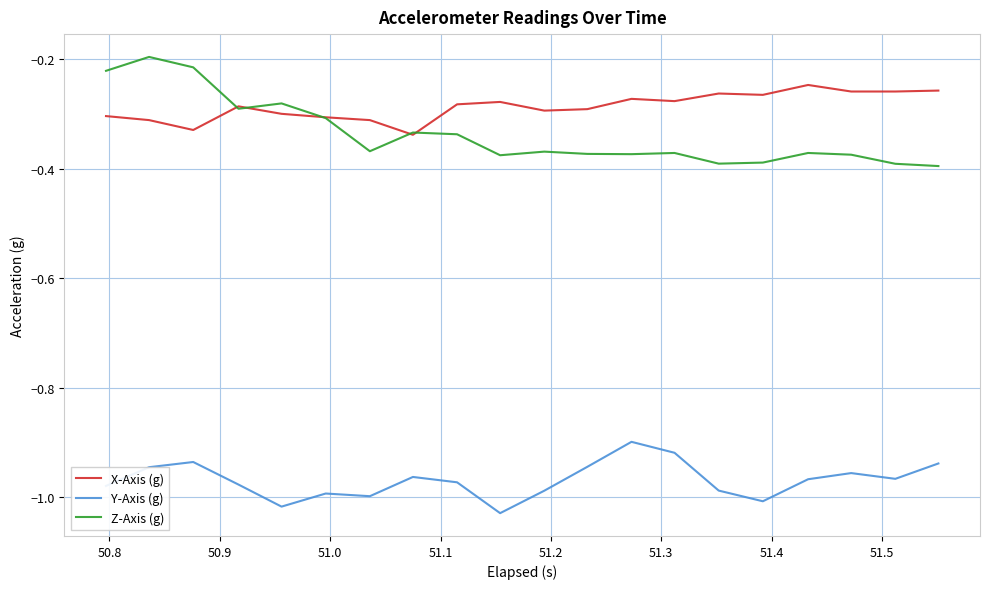

Rank the series by their maximum value, from lowest to highest.

Y-Axis (g), X-Axis (g), Z-Axis (g)